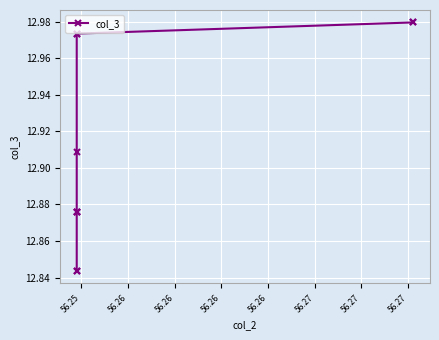

What is the approximate value at 56.26?

12.9